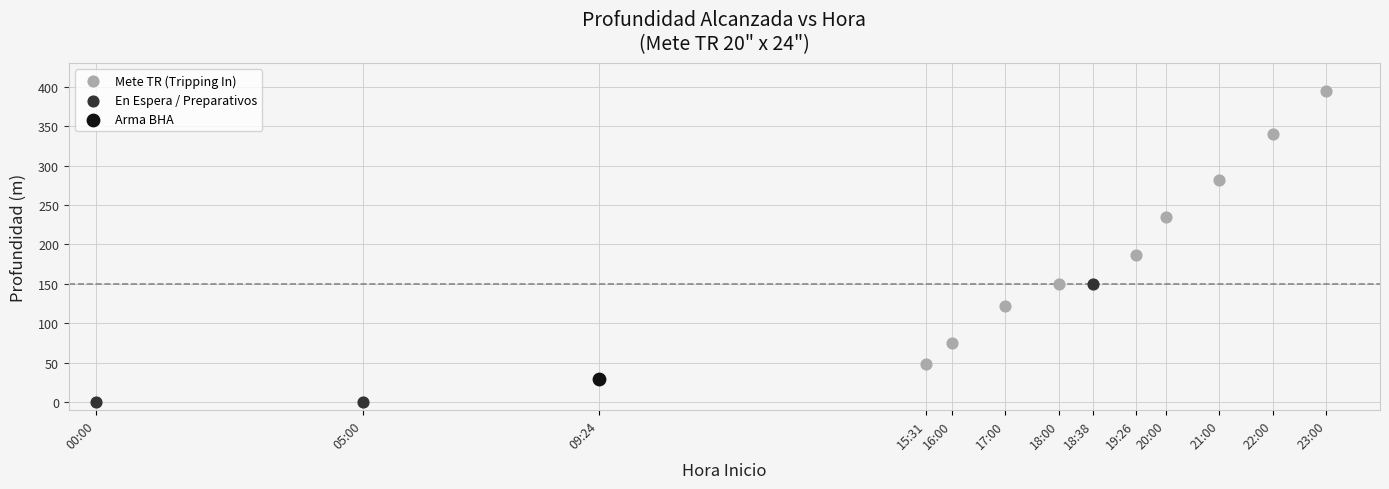

What are all the series names shown in the legend?

Mete TR (Tripping In), En Espera / Preparativos, Arma BHA